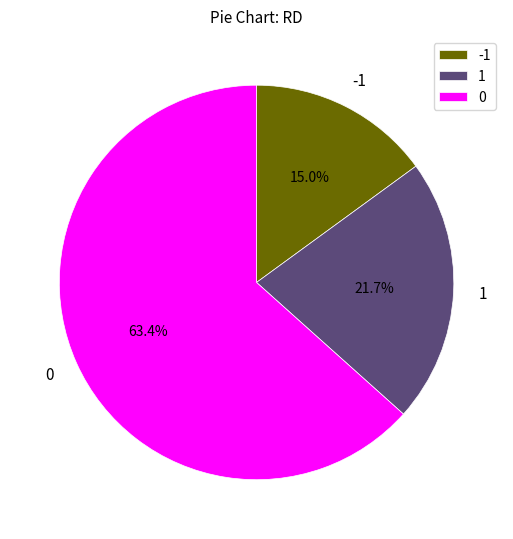

To the nearest percent, what is the average slice percentage?

33%